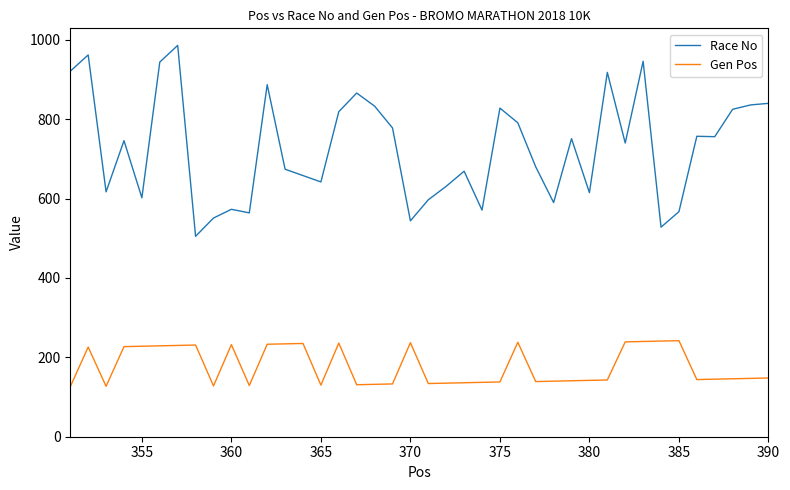

List the series in order of their overall mean, highest first.

Race No, Gen Pos